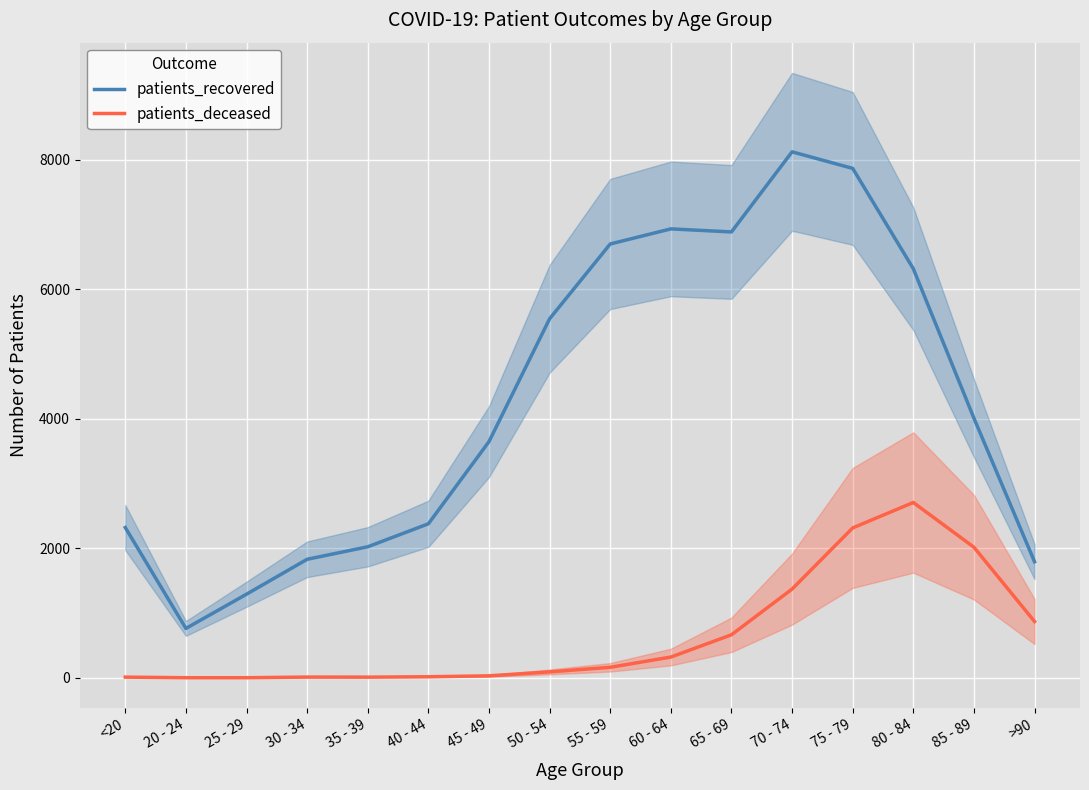

What is the label of the 9th point from the left?

55 - 59